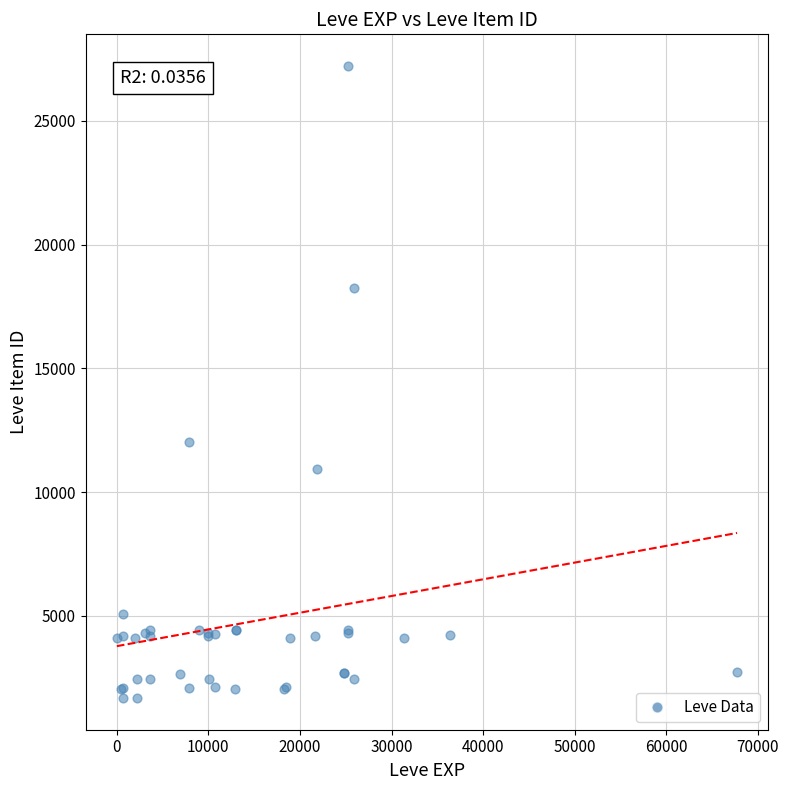

What Y value in the scatter plot is closest to 14448?

12018